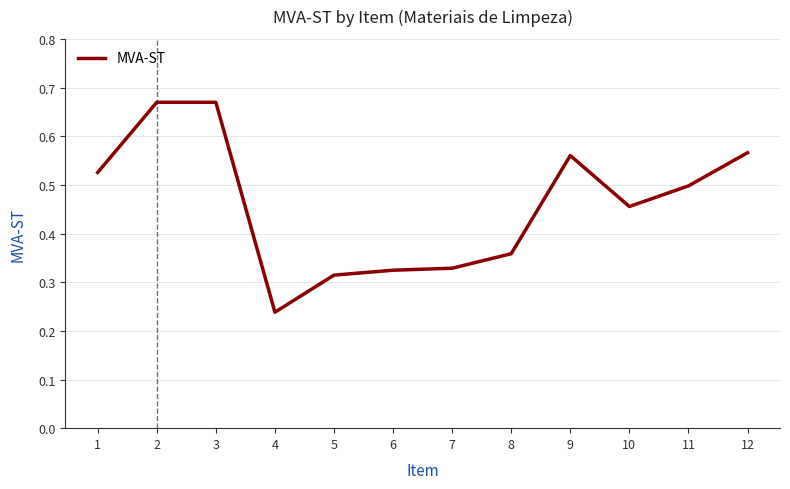

Where is the data nearest to the value 0?

4